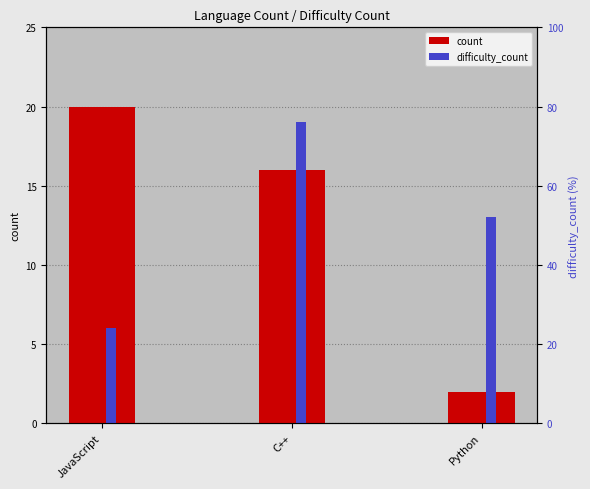

Count the count values in the range 2 to 20.

3